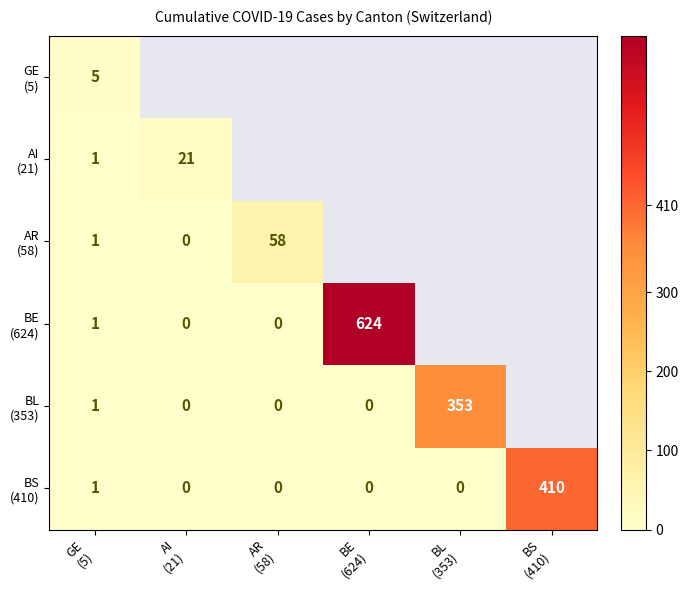

Is it true that BS (410) equals -175.5 at AI (21)?

False